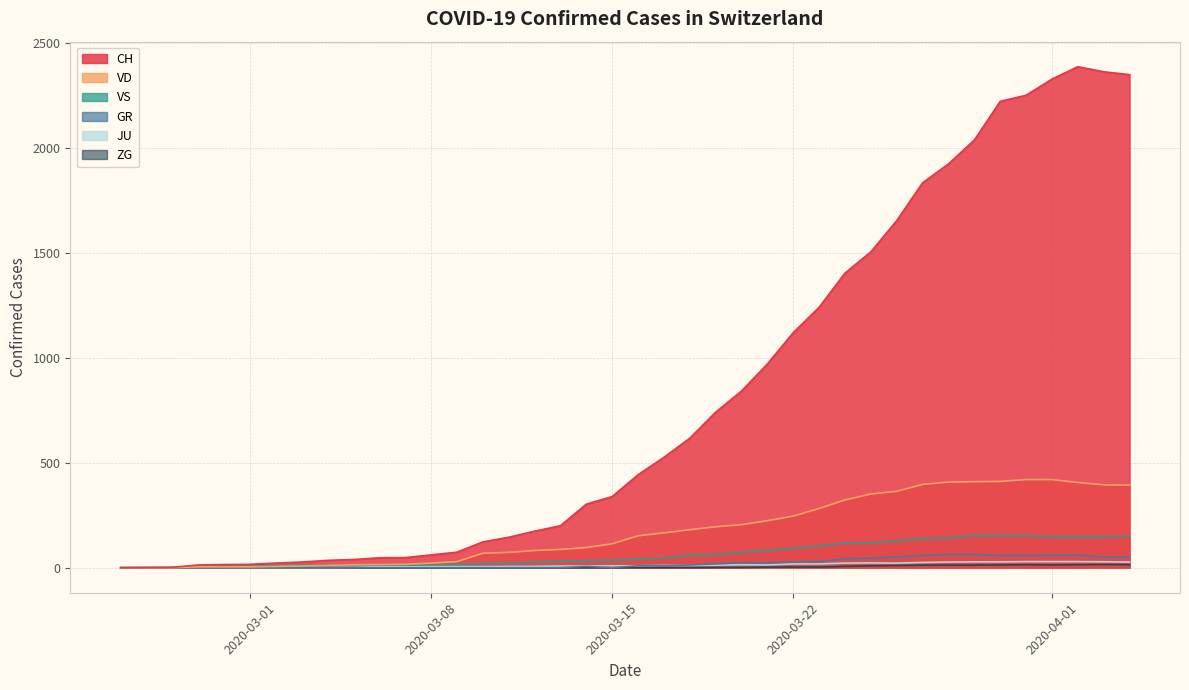

What is the sum of all JU values?

494